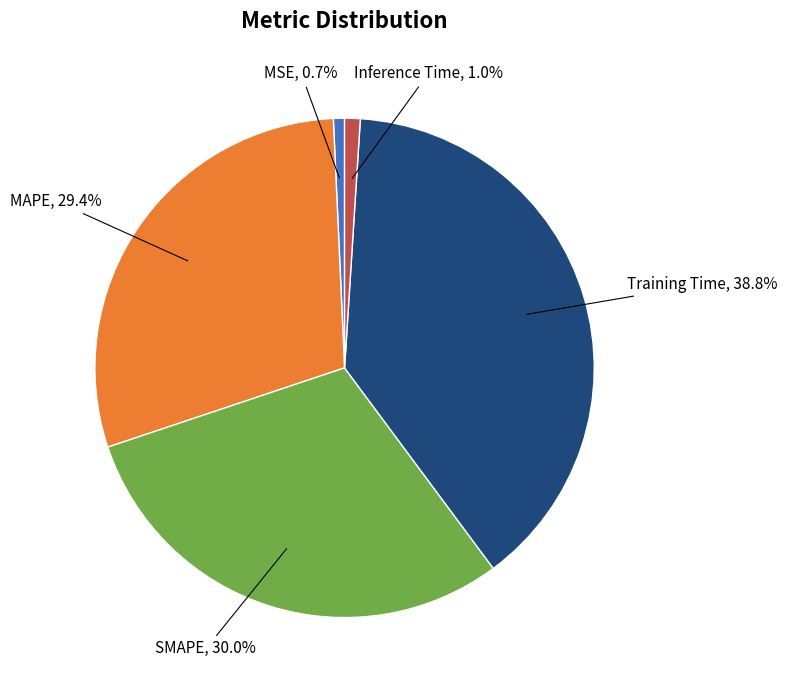

Is there any slice that represents more than half of the pie?

No